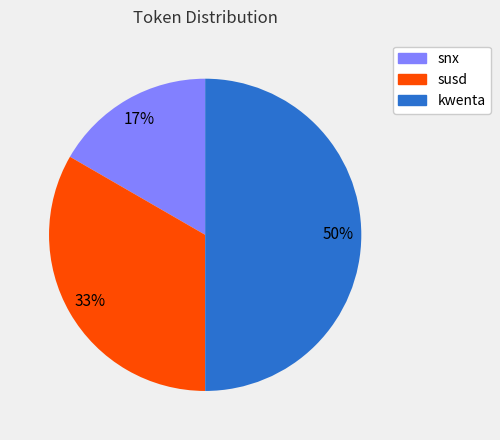

How many segments does this pie chart have?

3